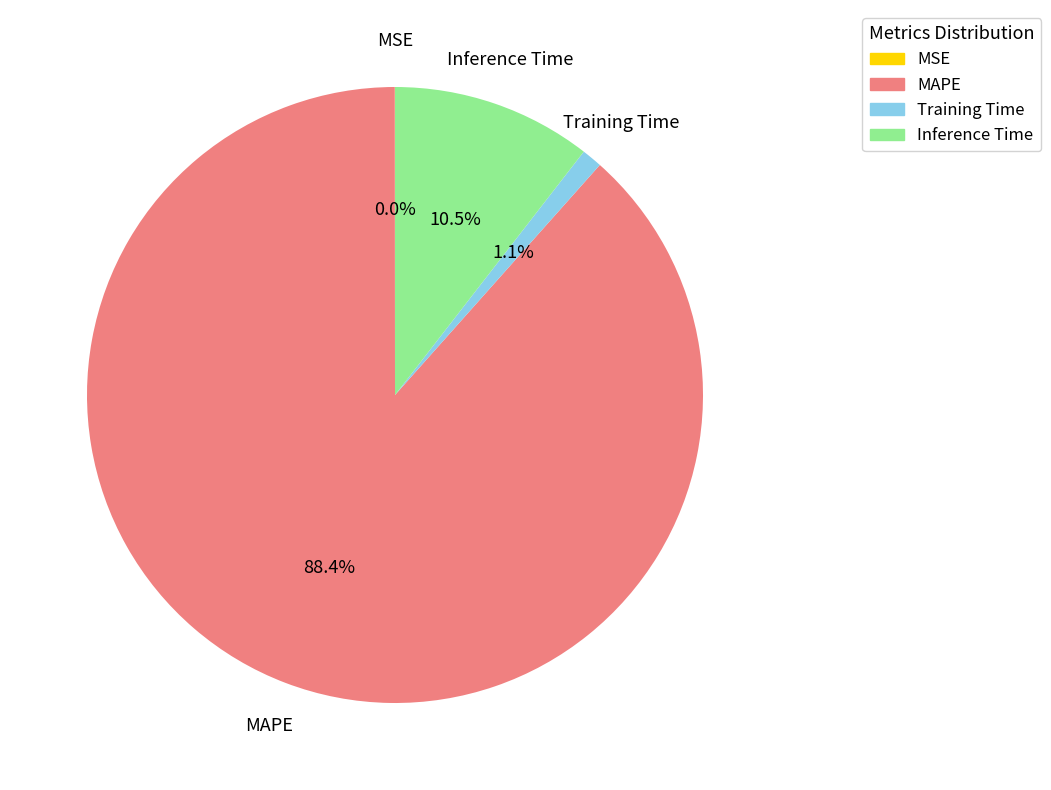

To the nearest percent, what is the combined percentage of MAPE and Inference Time?

99%